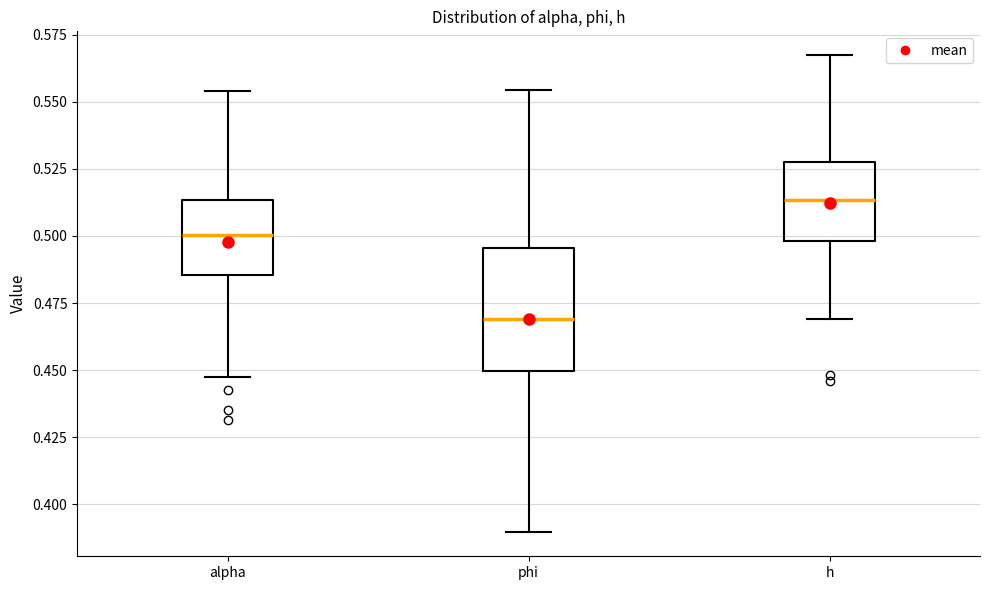

Comparing the boxes themselves (not the whiskers), which one is the tallest?

phi